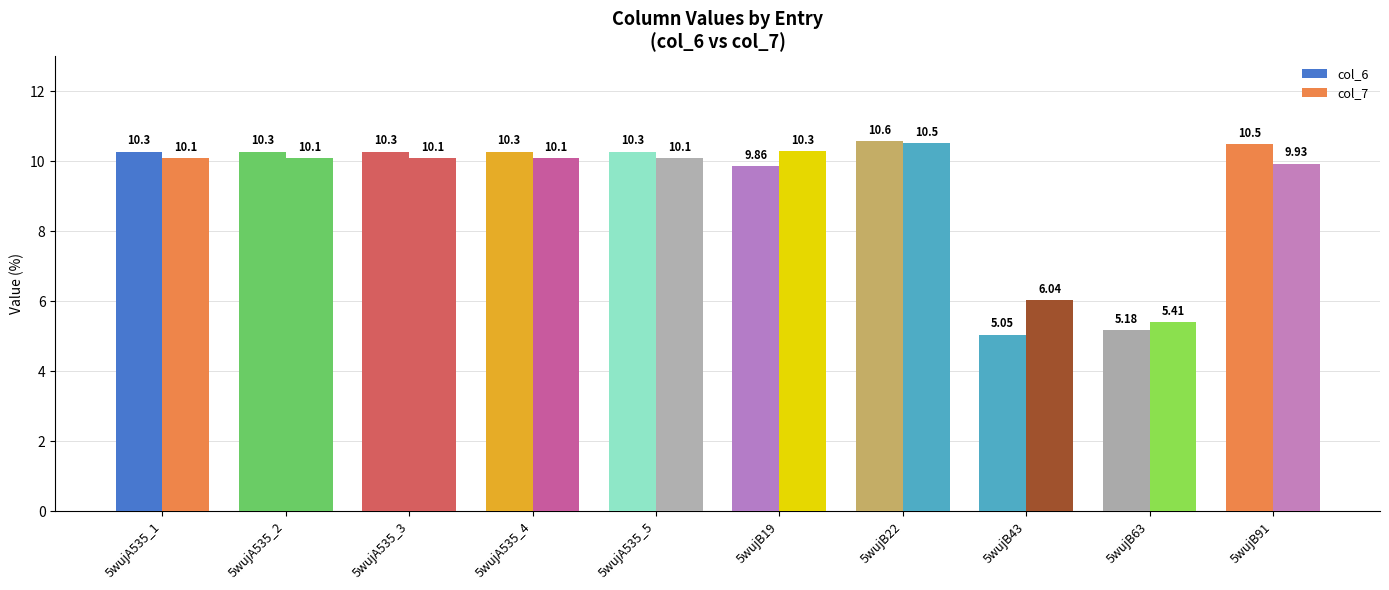

Reading left to right, what are all the values shown in this chart?

col_6: 10.3	10.3	10.3	10.3	10.3	9.9	10.6	5.0	5.2	10.5
col_7: 10.1	10.1	10.1	10.1	10.1	10.3	10.5	6.0	5.4	9.9